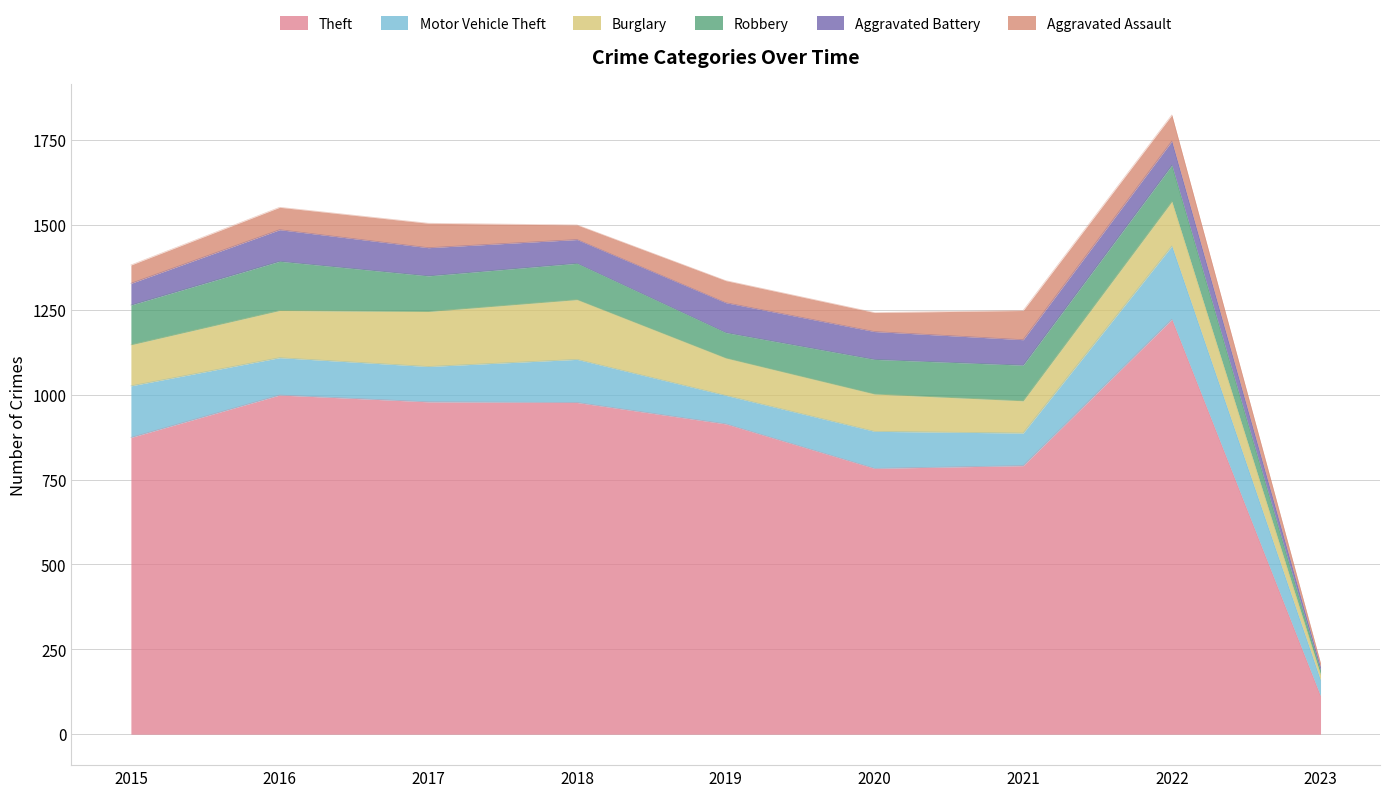

Between which two adjacent categories do Robbery and Burglary first intersect?

2015 and 2016